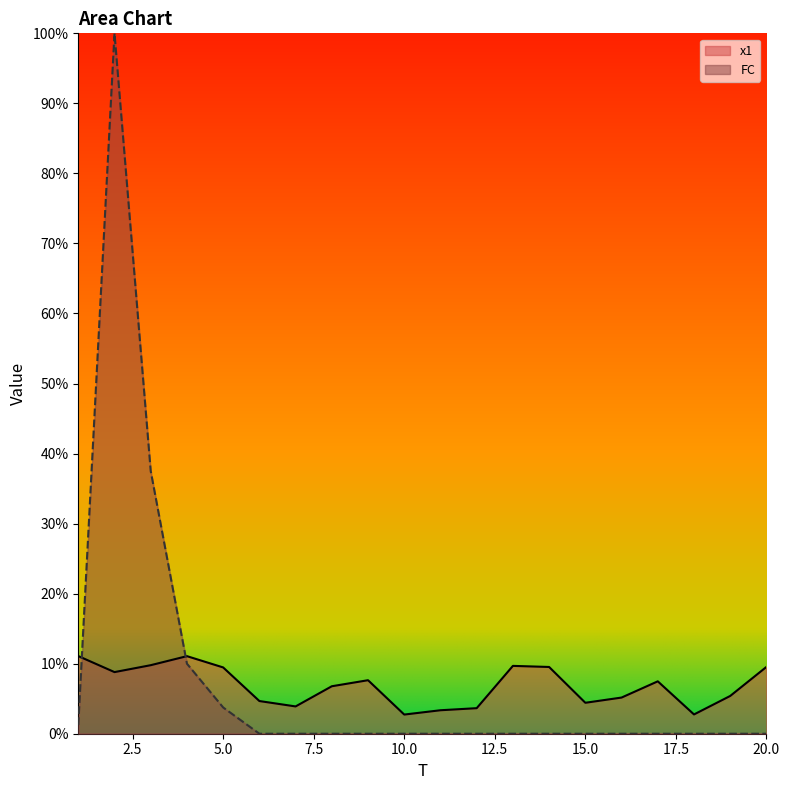

The FC series shows 100.0 at 2. True or false?

True